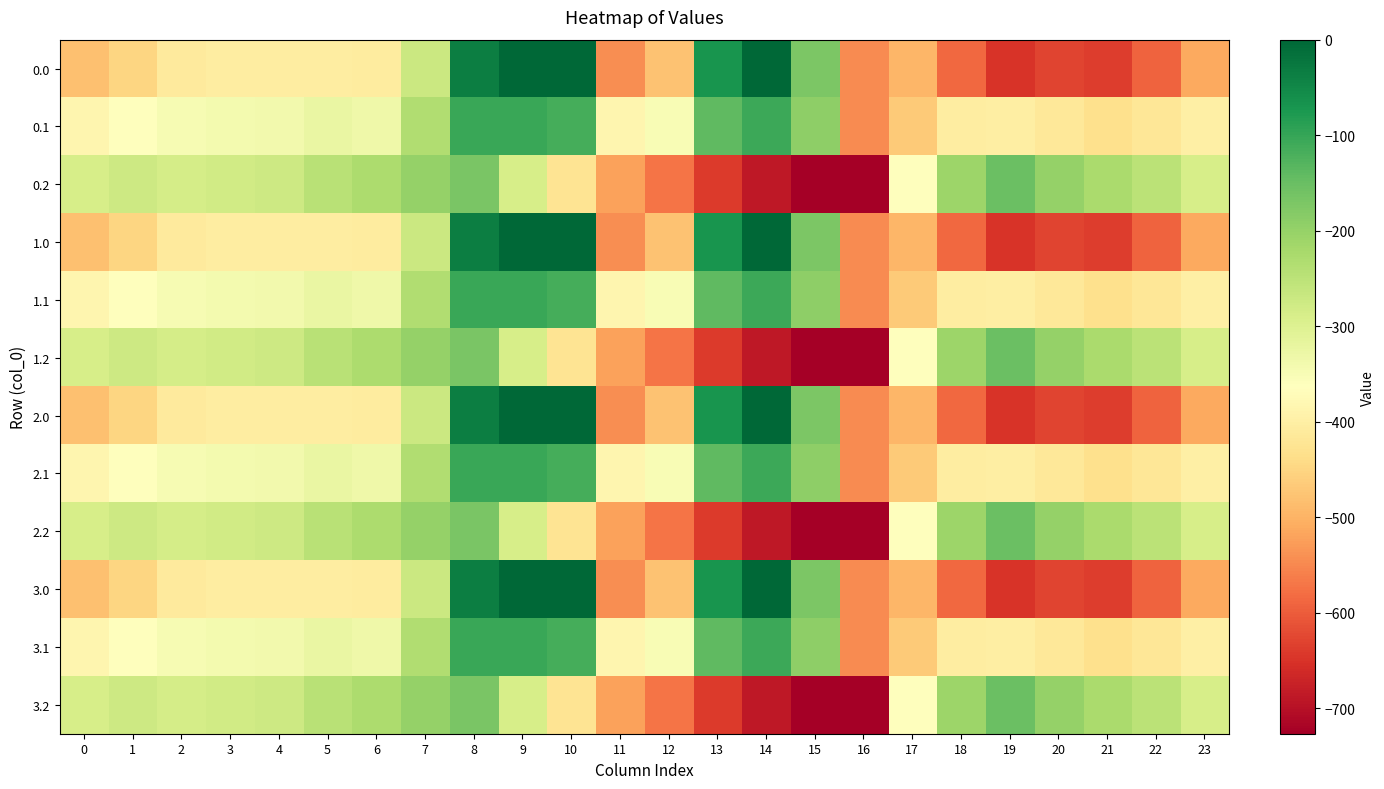

Reading right to left, what are all the values shown in this chart?

0.0: 23=-511.3	22=-592.3	21=-638.4	20=-629.9	19=-649.2	18=-586.7	17=-494.8	16=-545.4	15=-172.8	14=-0.3	13=-70.2	12=-477.2	11=-544.3	10=0.0	9=0.0	8=-35.0	7=-270.7	6=-408.0	5=-403.8	4=-404.9	3=-404.4	2=-410.3	1=-449.5	0=-482.0
0.1: 23=-399.4	22=-419.9	21=-432.4	20=-414.5	19=-400.2	18=-405.4	17=-466.6	16=-547.3	15=-190.4	14=-105.5	13=-141.2	12=-350.8	11=-384.7	10=-114.0	9=-104.8	8=-102.3	7=-234.9	6=-332.2	5=-325.7	4=-339.6	3=-342.7	2=-347.9	1=-361.1	0=-384.6
0.2: 23=-287.5	22=-247.4	21=-226.4	20=-199.2	19=-151.0	18=-210.0	17=-362.4	16=-726.6	15=-725.8	14=-687.4	13=-640.4	12=-571.2	11=-520.6	10=-423.5	9=-288.5	8=-169.5	7=-199.0	6=-228.8	5=-245.0	4=-274.4	3=-281.0	2=-285.5	1=-272.7	0=-287.1
1.0: 23=-511.3	22=-592.3	21=-638.4	20=-629.9	19=-649.2	18=-586.7	17=-494.8	16=-545.4	15=-172.8	14=-0.3	13=-70.2	12=-477.2	11=-544.3	10=0.0	9=0.0	8=-35.0	7=-270.7	6=-408.0	5=-403.8	4=-404.9	3=-404.4	2=-410.3	1=-449.5	0=-482.0
1.1: 23=-399.4	22=-419.9	21=-432.4	20=-414.5	19=-400.2	18=-405.4	17=-466.6	16=-547.3	15=-190.4	14=-105.5	13=-141.2	12=-350.8	11=-384.7	10=-114.0	9=-104.8	8=-102.3	7=-234.9	6=-332.2	5=-325.7	4=-339.6	3=-342.7	2=-347.9	1=-361.1	0=-384.6
1.2: 23=-287.5	22=-247.4	21=-226.4	20=-199.2	19=-151.0	18=-210.0	17=-362.4	16=-726.6	15=-725.8	14=-687.4	13=-640.4	12=-571.2	11=-520.6	10=-423.5	9=-288.5	8=-169.5	7=-199.0	6=-228.8	5=-245.0	4=-274.4	3=-281.0	2=-285.5	1=-272.7	0=-287.1
2.0: 23=-511.3	22=-592.3	21=-638.4	20=-629.9	19=-649.2	18=-586.7	17=-494.8	16=-545.4	15=-172.8	14=-0.3	13=-70.2	12=-477.2	11=-544.3	10=0.0	9=0.0	8=-35.0	7=-270.7	6=-408.0	5=-403.8	4=-404.9	3=-404.4	2=-410.3	1=-449.5	0=-482.0
2.1: 23=-399.4	22=-419.9	21=-432.4	20=-414.5	19=-400.2	18=-405.4	17=-466.6	16=-547.3	15=-190.4	14=-105.5	13=-141.2	12=-350.8	11=-384.7	10=-114.0	9=-104.8	8=-102.3	7=-234.9	6=-332.2	5=-325.7	4=-339.6	3=-342.7	2=-347.9	1=-361.1	0=-384.6
2.2: 23=-287.5	22=-247.4	21=-226.4	20=-199.2	19=-151.0	18=-210.0	17=-362.4	16=-726.6	15=-725.8	14=-687.4	13=-640.4	12=-571.2	11=-520.6	10=-423.5	9=-288.5	8=-169.5	7=-199.0	6=-228.8	5=-245.0	4=-274.4	3=-281.0	2=-285.5	1=-272.7	0=-287.1
3.0: 23=-511.3	22=-592.3	21=-638.4	20=-629.9	19=-649.2	18=-586.7	17=-494.8	16=-545.4	15=-172.8	14=-0.3	13=-70.2	12=-477.2	11=-544.3	10=0.0	9=0.0	8=-35.0	7=-270.7	6=-408.0	5=-403.8	4=-404.9	3=-404.4	2=-410.3	1=-449.5	0=-482.0
3.1: 23=-399.4	22=-419.9	21=-432.4	20=-414.5	19=-400.2	18=-405.4	17=-466.6	16=-547.3	15=-190.4	14=-105.5	13=-141.2	12=-350.8	11=-384.7	10=-114.0	9=-104.8	8=-102.3	7=-234.9	6=-332.2	5=-325.7	4=-339.6	3=-342.7	2=-347.9	1=-361.1	0=-384.6
3.2: 23=-287.5	22=-247.4	21=-226.4	20=-199.2	19=-151.0	18=-210.0	17=-362.4	16=-726.6	15=-725.8	14=-687.4	13=-640.4	12=-571.2	11=-520.6	10=-423.5	9=-288.5	8=-169.5	7=-199.0	6=-228.8	5=-245.0	4=-274.4	3=-281.0	2=-285.5	1=-272.7	0=-287.1